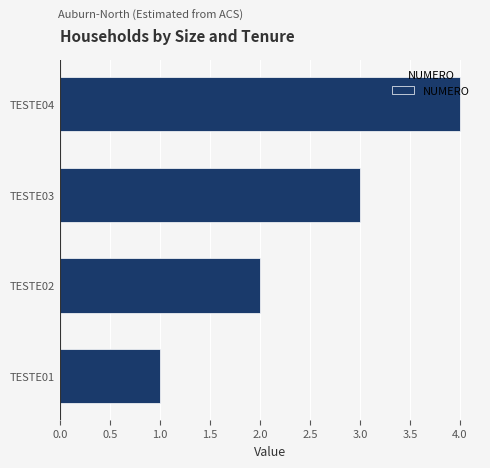

Is it true that the value at TESTE04 is 2?

False